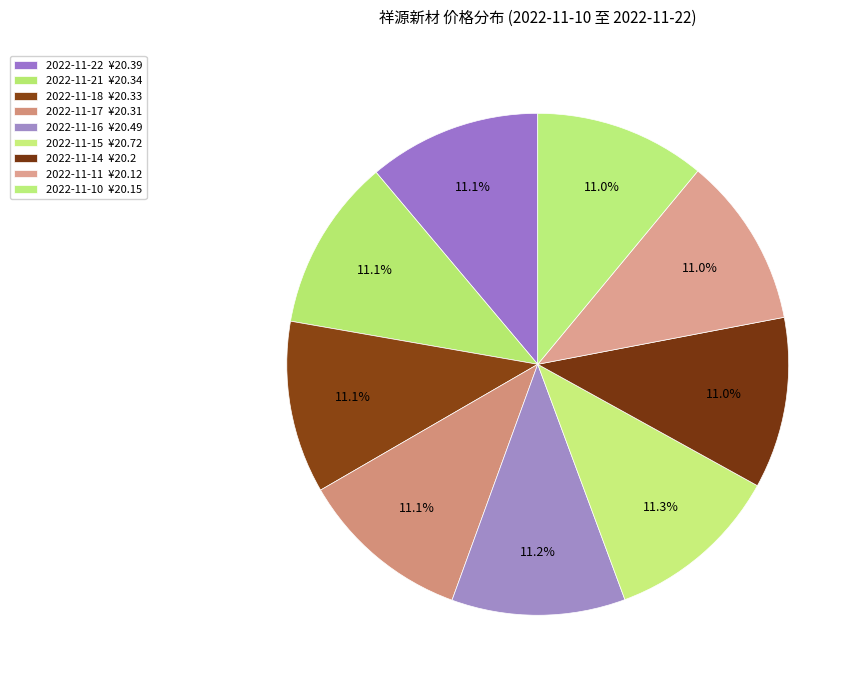

Does 2022-11-10 account for over 50% of the chart?

No